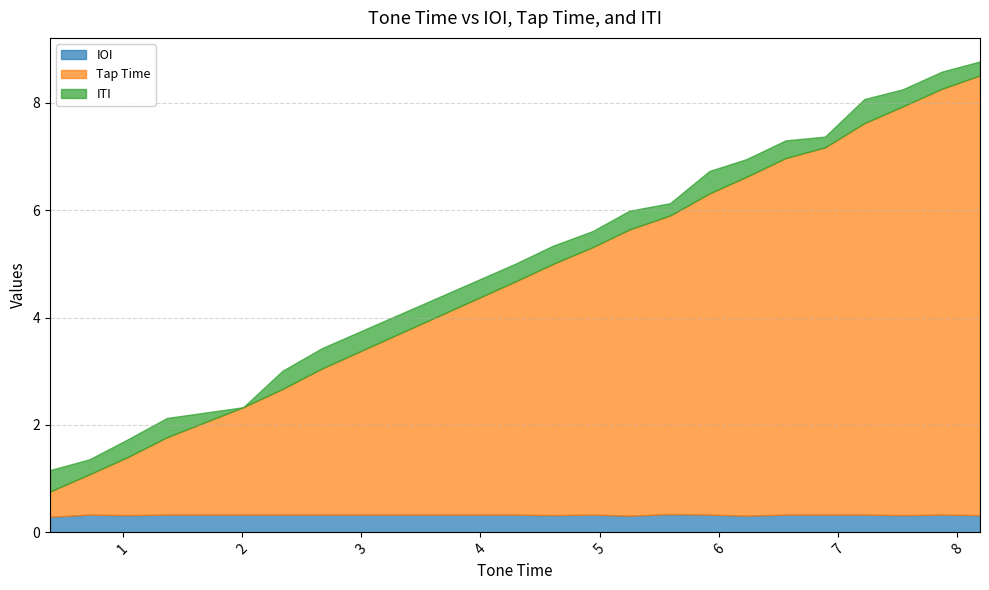

What is the average value of the IOI series?

0.3